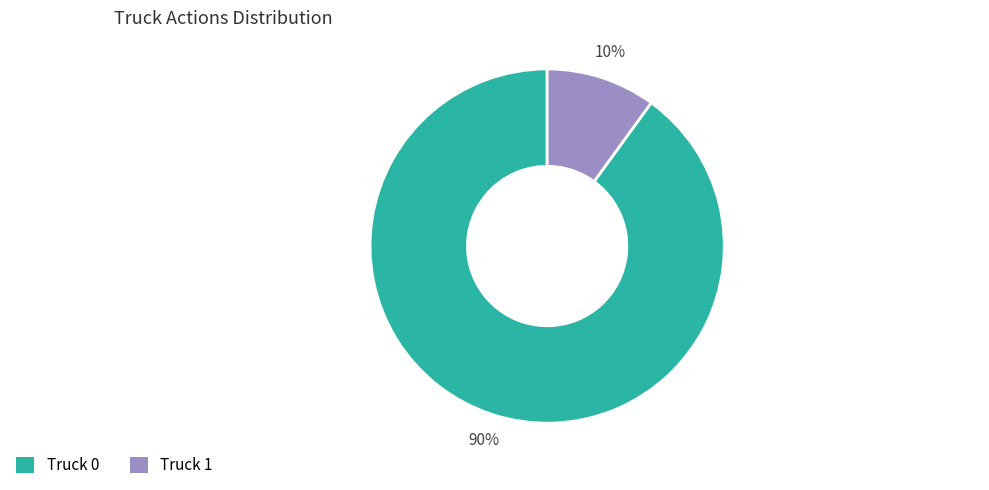

True or false: Truck 0 accounts for 76% of the total.

False